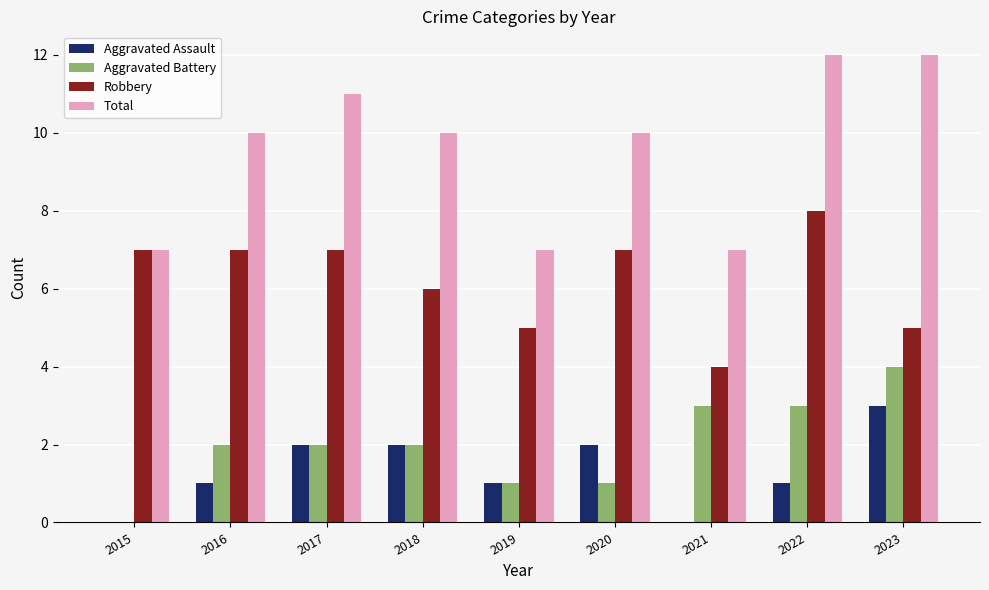

True or false: Robbery has a value of 2 at 2020.

False